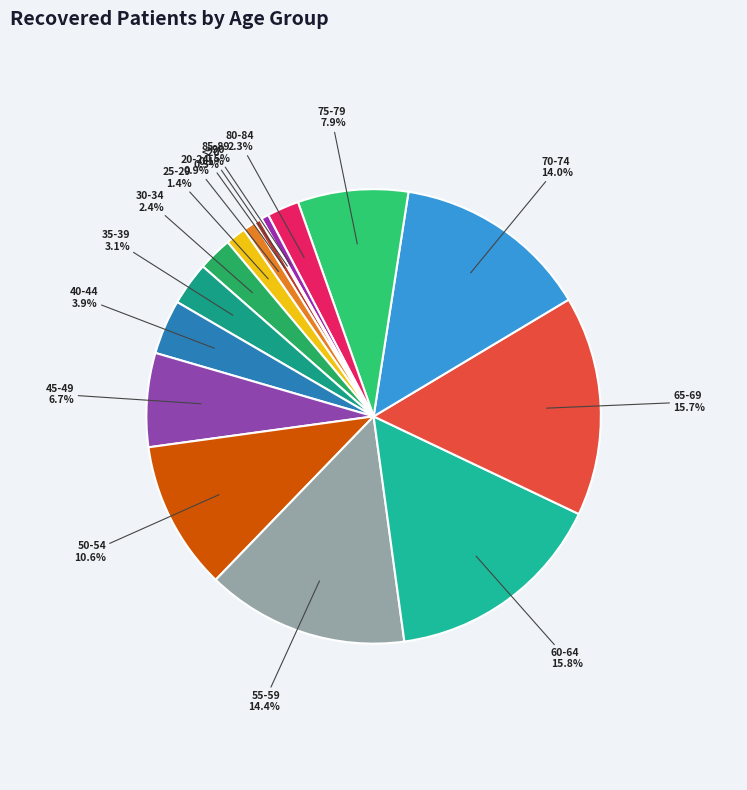

The 35-39 slice represents 13% of the pie. True or false?

False